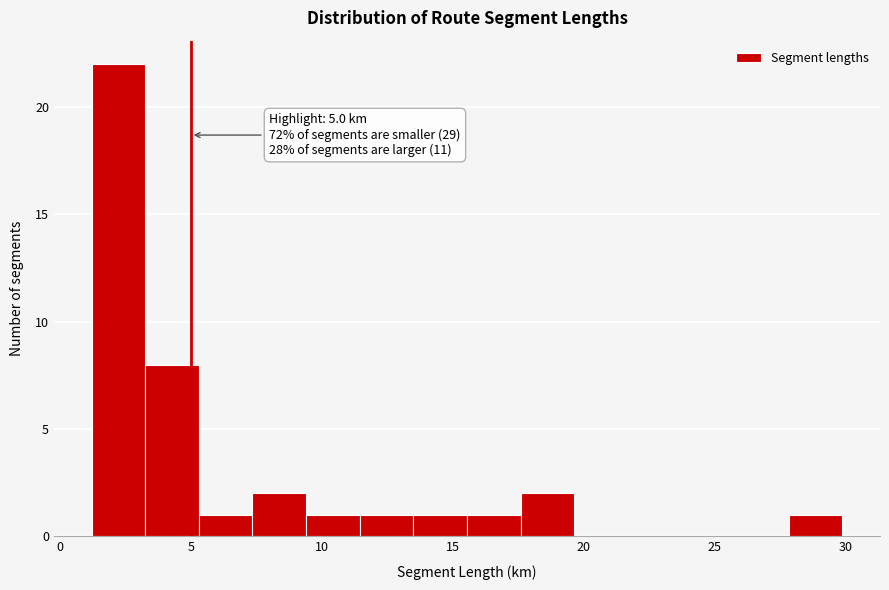

Which range on the x-axis has the tallest bar?

1.0 to 3.5